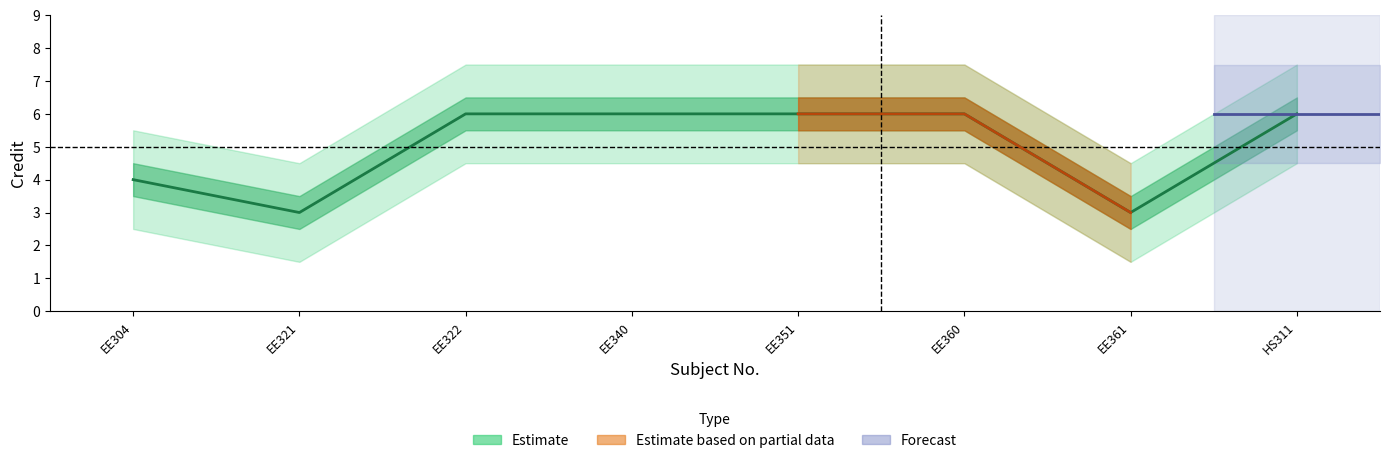

What is the smallest value displayed?

3